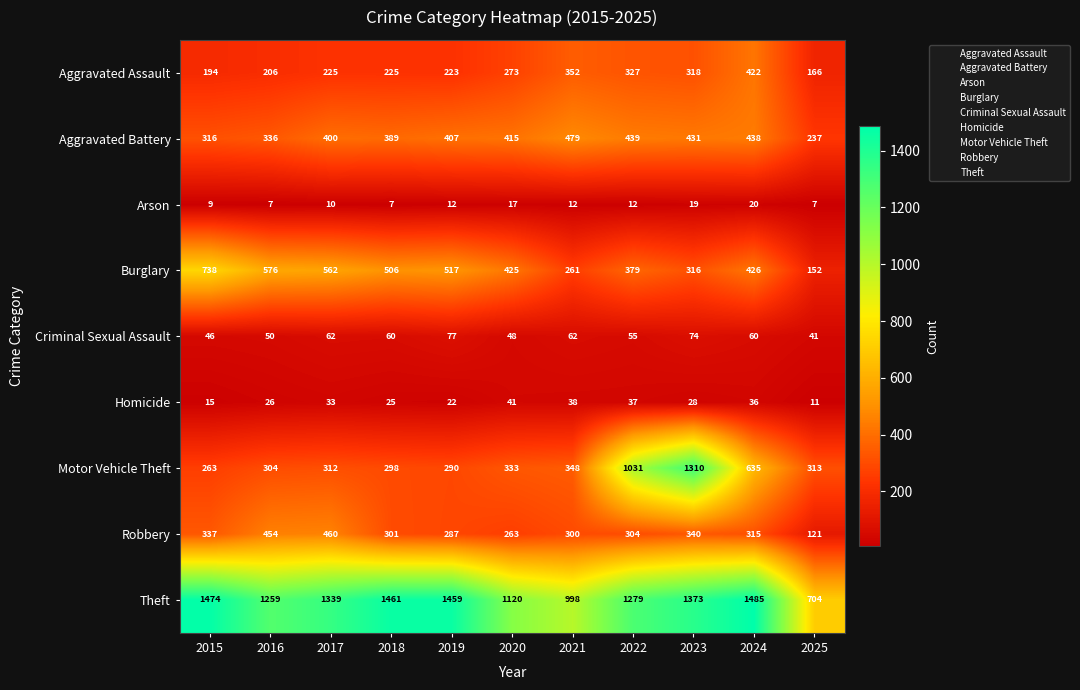

What is the greatest value displayed?

1485